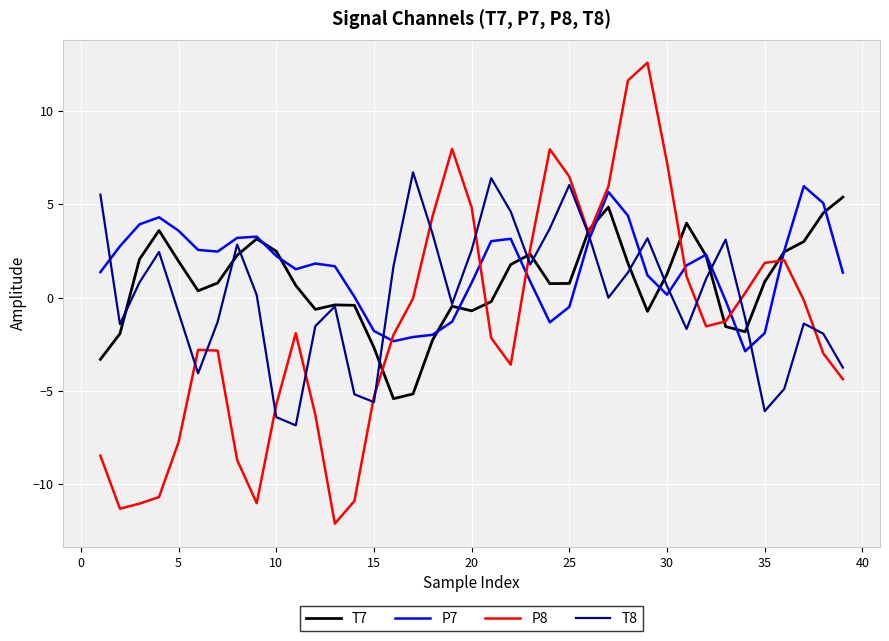

In T7, how many points are lower than both neighbors (excluding endpoints)?

7